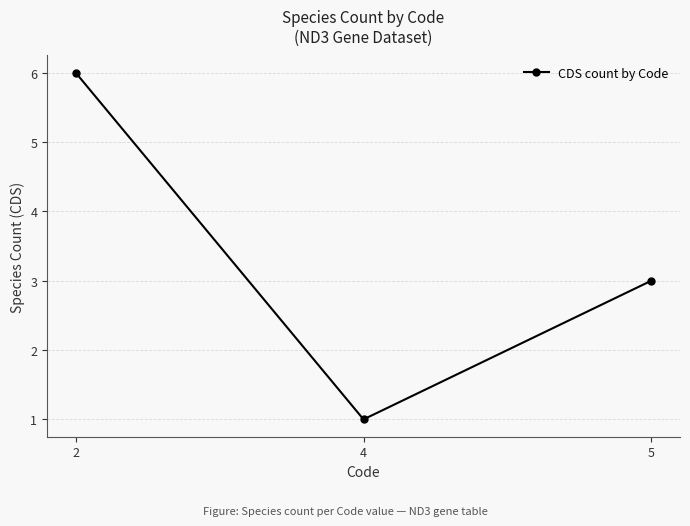

How many series are shown in this chart?

1